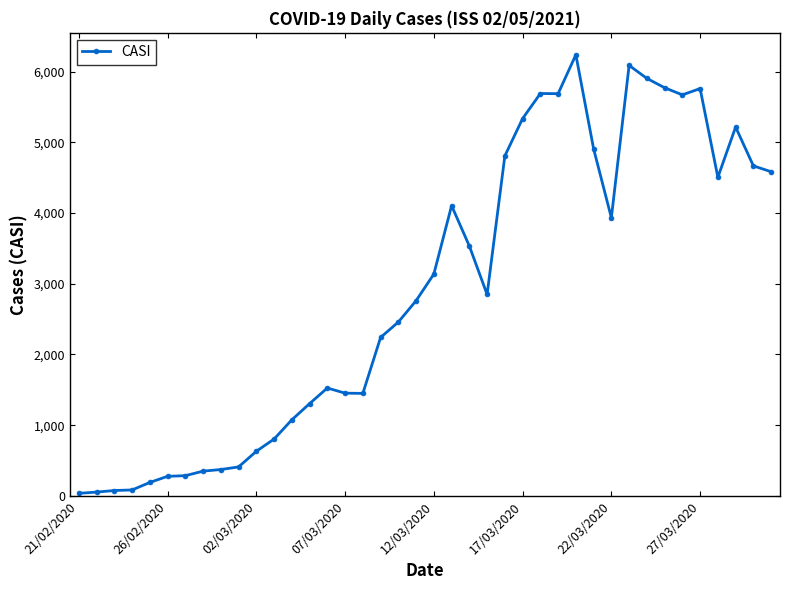

What is the maximum value shown in the chart?

6239